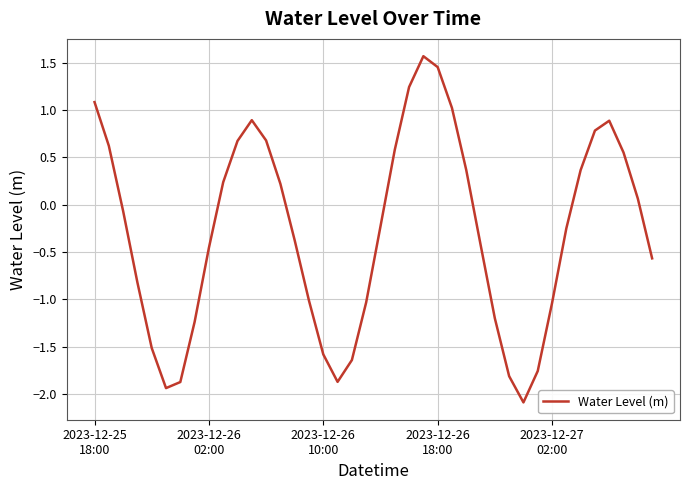

Does the chart display data point markers on the line(s)?

No